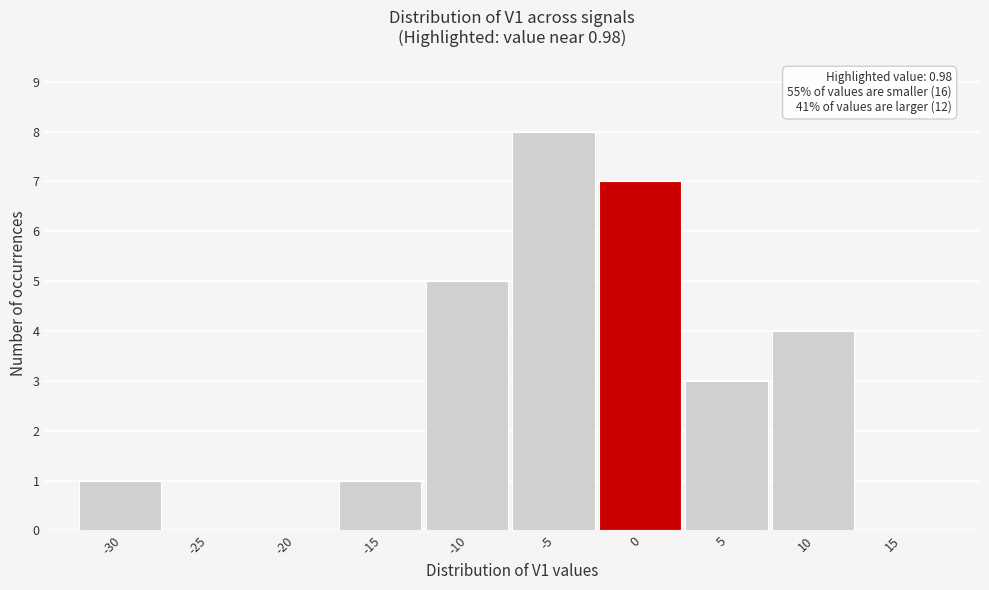

Reading right to left, list all the values displayed in this chart.

15=0	10=4	5=3	0=7	-5=8	-10=5	-15=1	-20=0	-25=0	-30=1